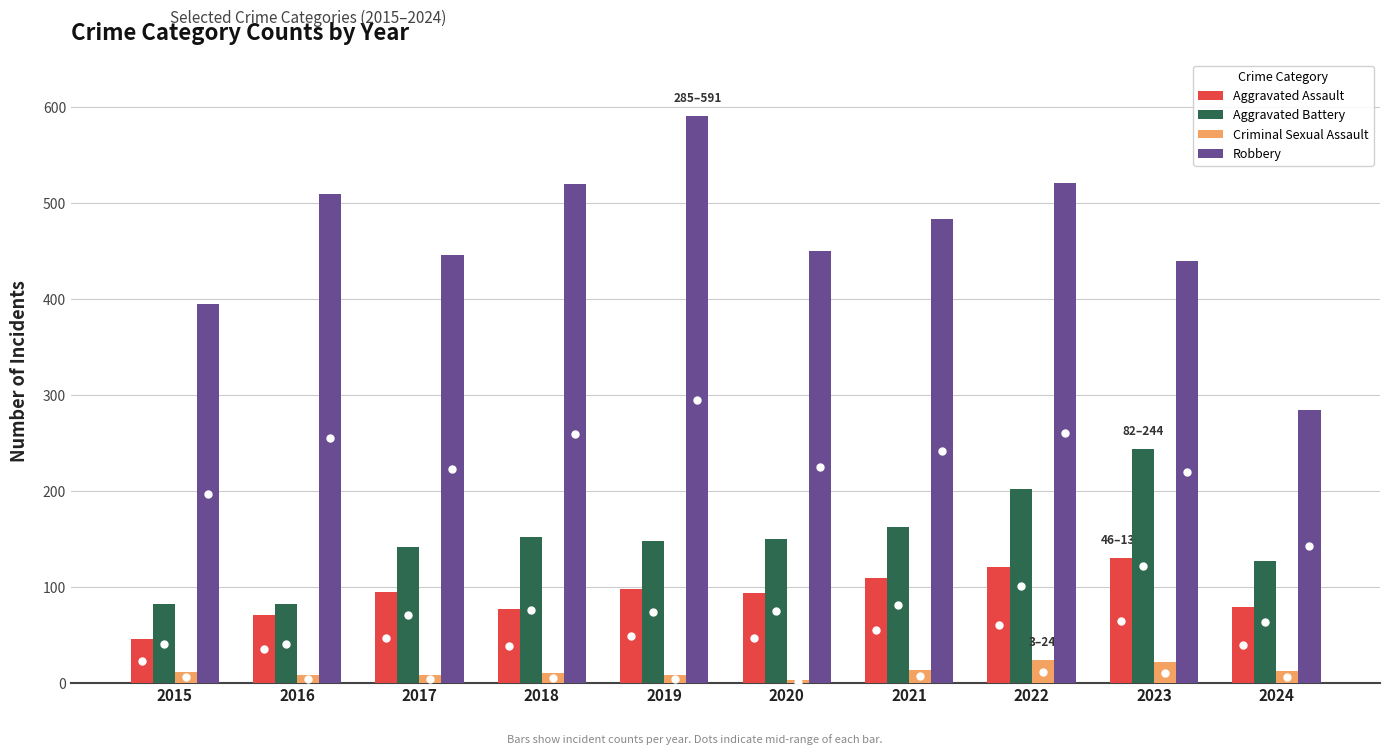

How many distinct data groups are displayed?

4